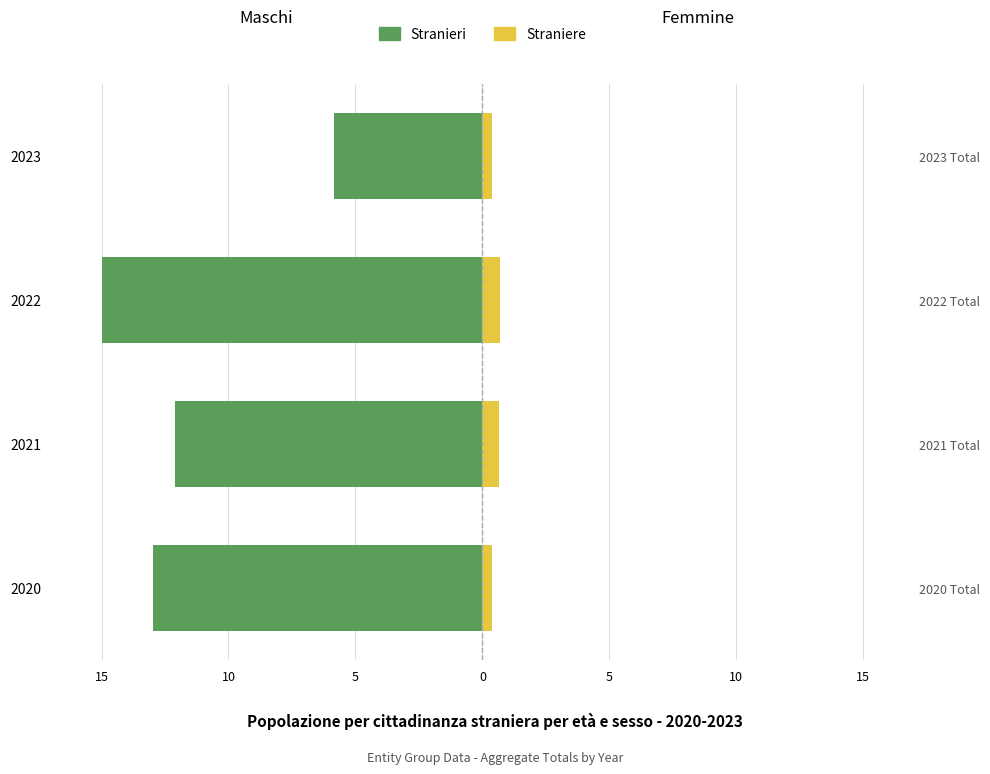

Which has a higher value, 2022 or 2020?

2020